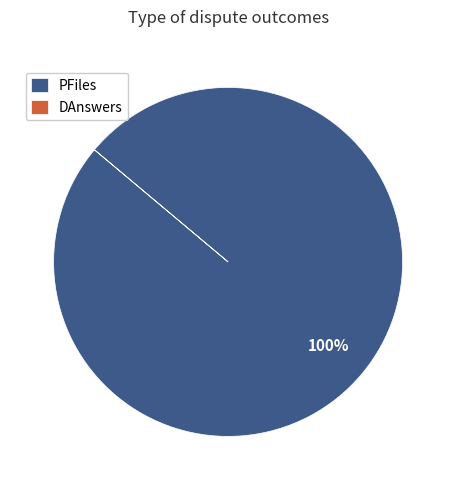

What is the majority slice?

PFiles